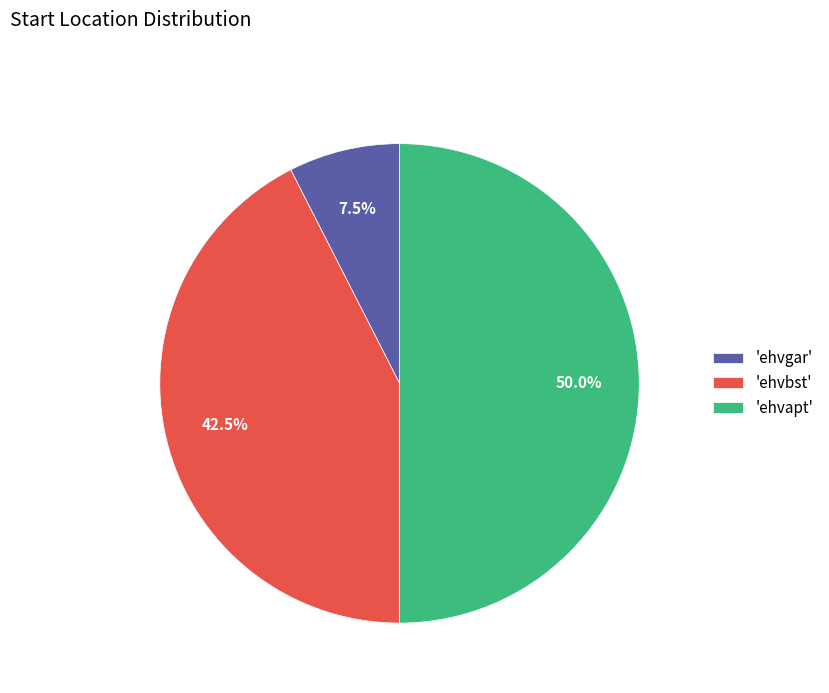

Rank the categories by value from highest to lowest.

'ehvapt', 'ehvbst', 'ehvgar'